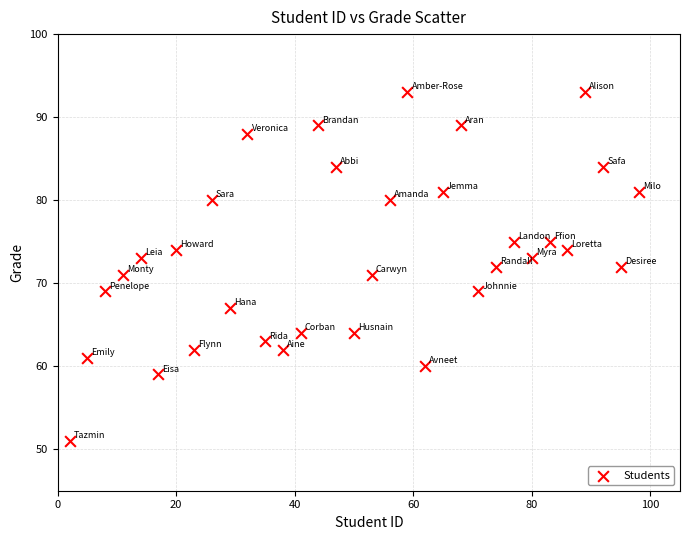

What is the range of Y values (max minus min)?

42